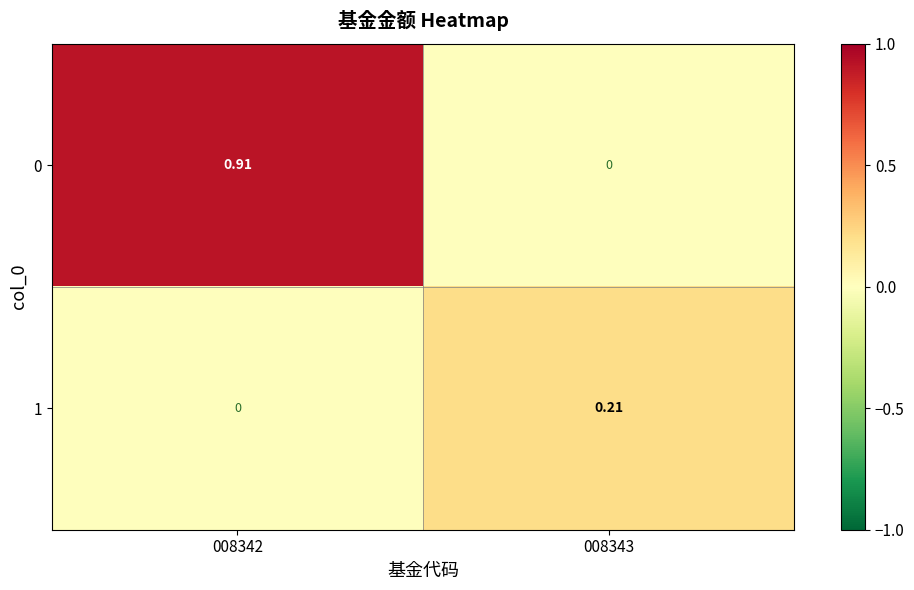

Is the value of 0 at 008343 greater than the value of 1 at 008343?

No